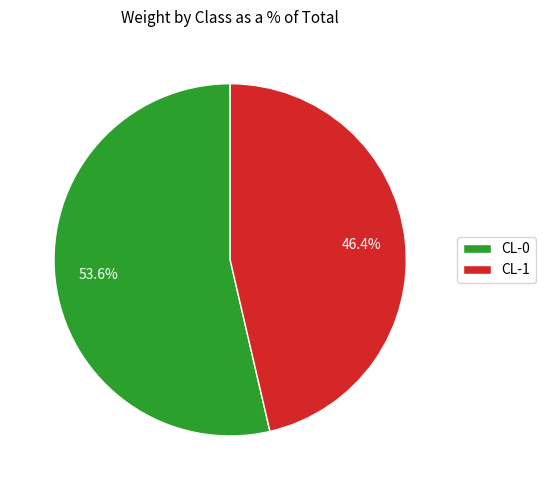

How much of the chart is everything except CL-0?

46.4%